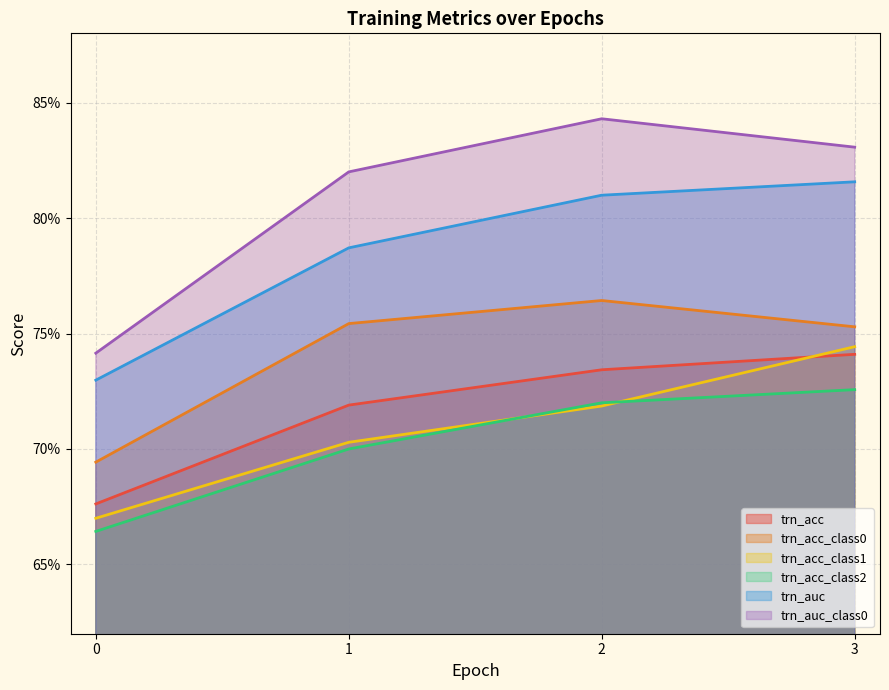

List the labels in order of trn_acc_class0 value, smallest first.

0, 3, 1, 2